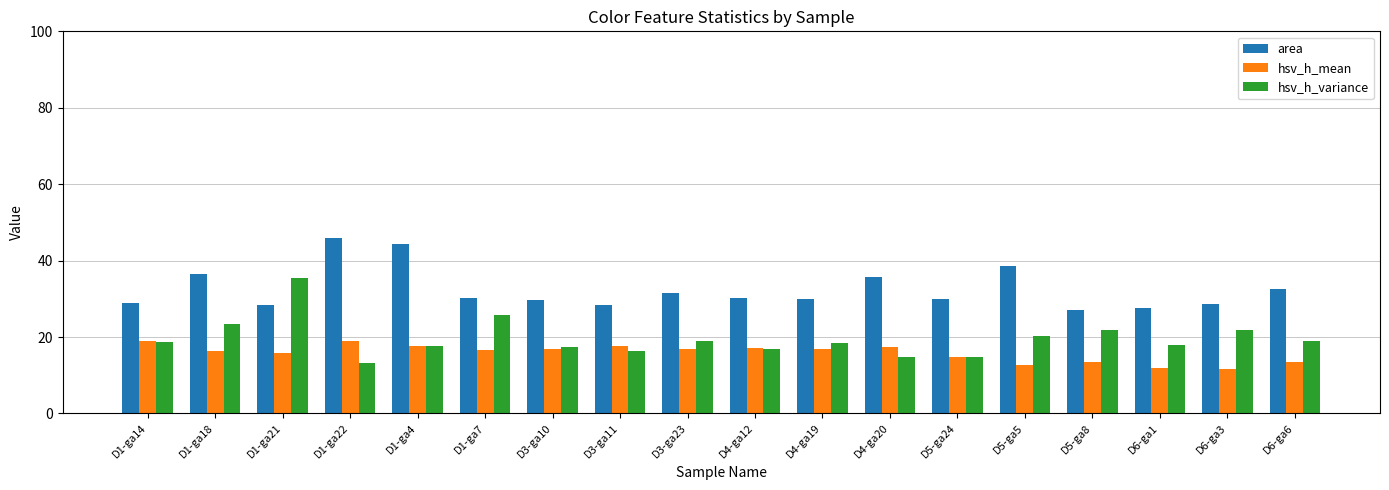

What is the sum of the hsv_h_mean values at D4-ga19 and D4-ga20?

34.3